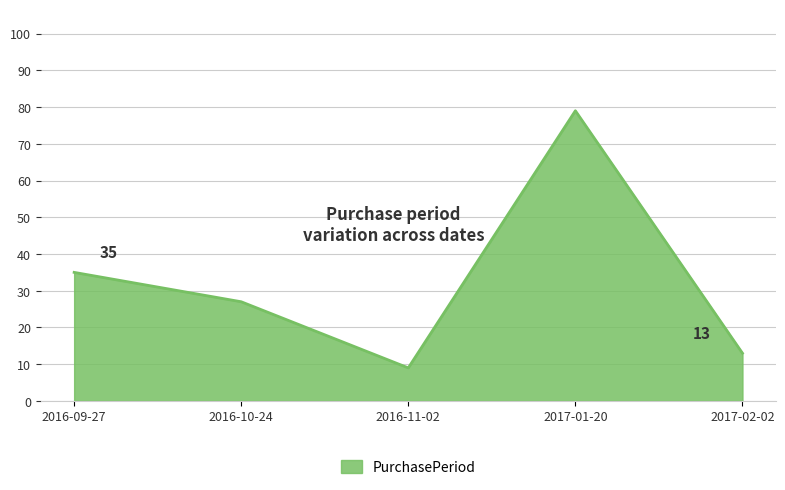

Reading left to right, transcribe all the data shown in this chart.

35	27	9	79	13